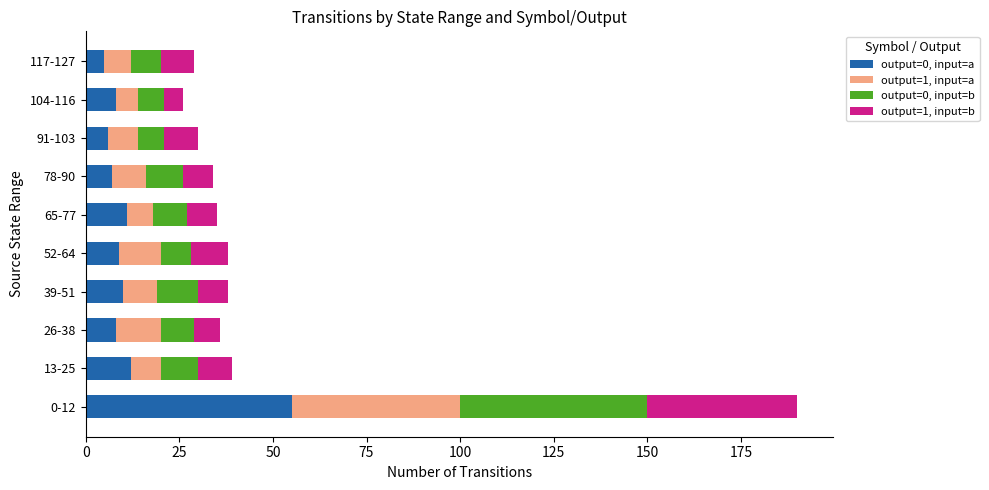

The value of output=0, input=a at 0-12 is 55. True or false?

True